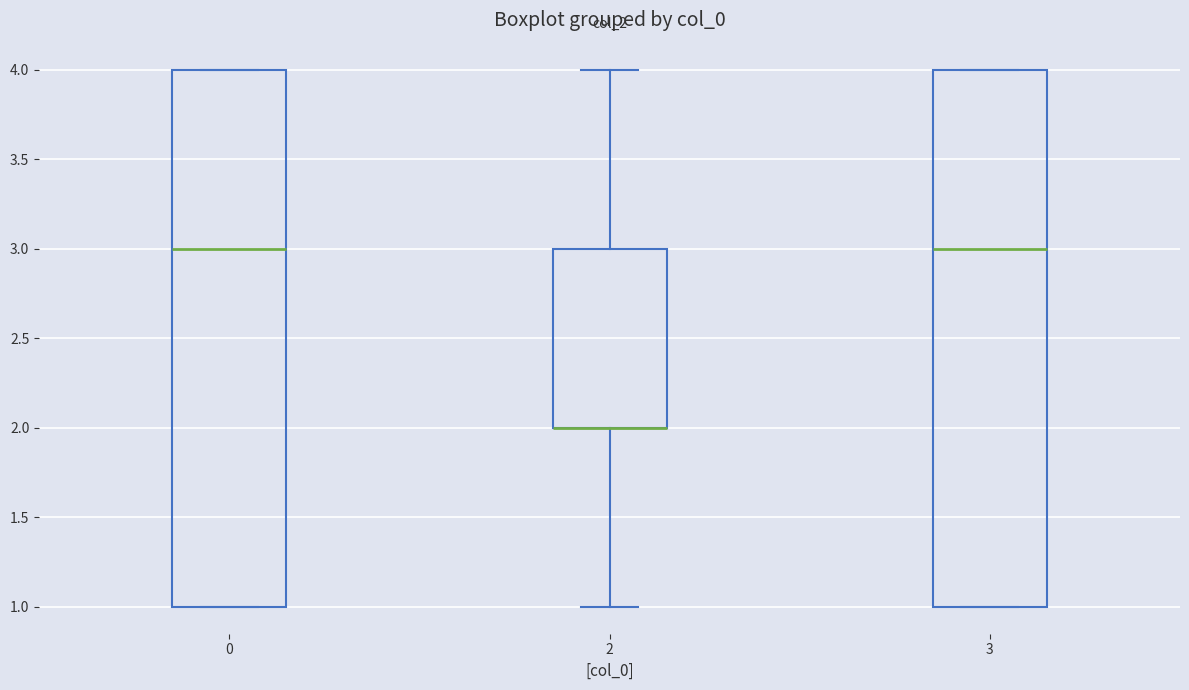

Where does the lower whisker of the box at x = 2 end on the y-axis? The values are not printed on the chart, so give them approximately, as read against the axis.

1